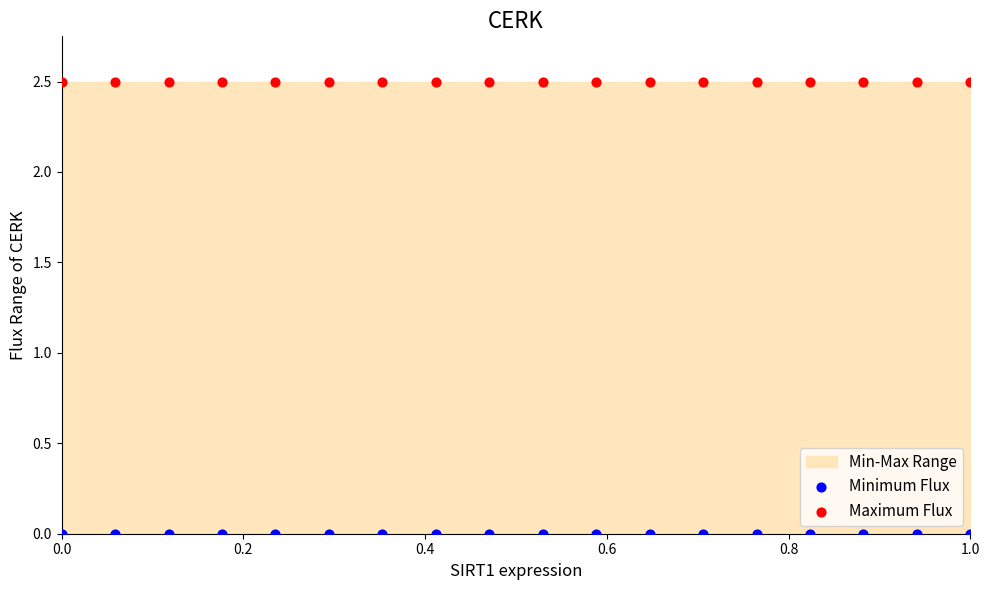

Which series contains the highest Y value?

Maximum Flux